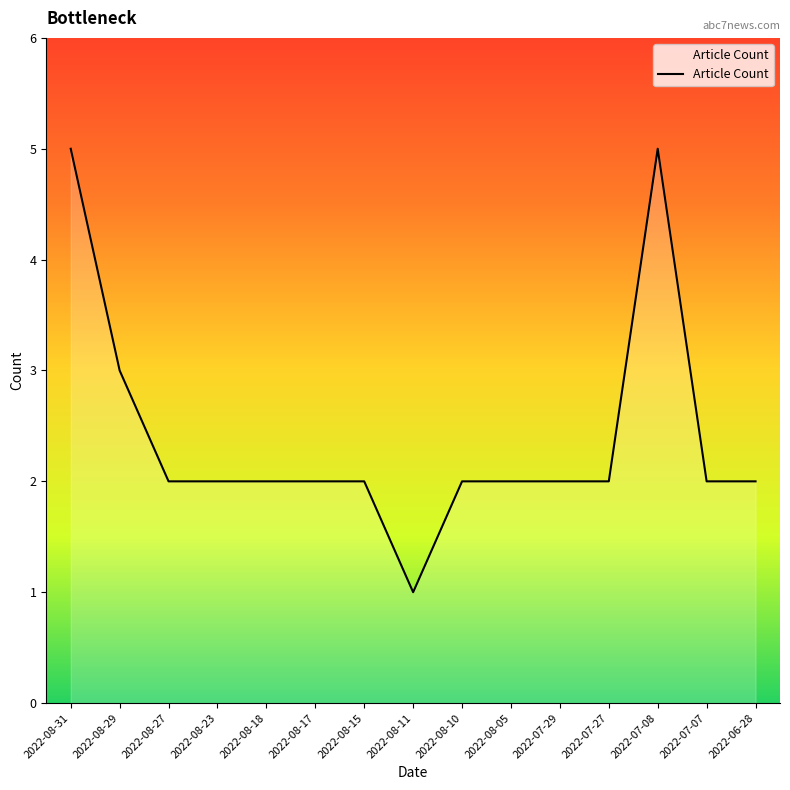

Reading left to right, list all the values displayed in this chart.

5	3	2	2	2	2	2	1	2	2	2	2	5	2	2